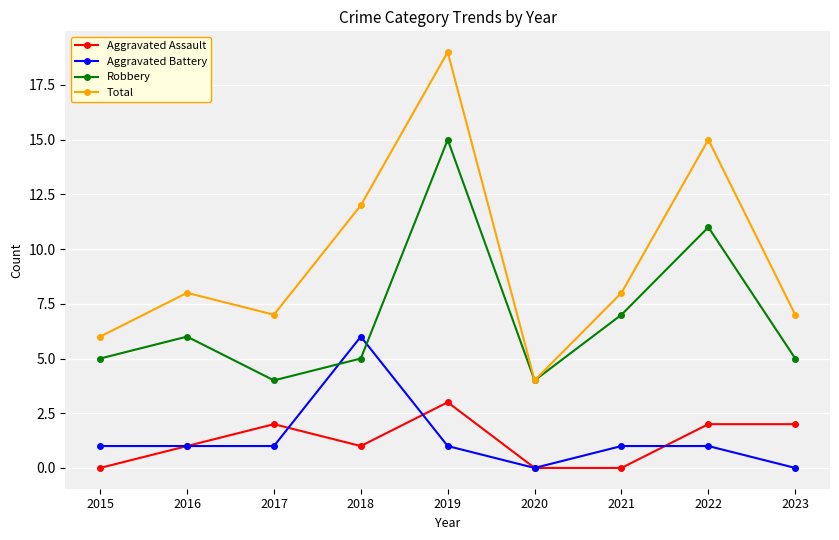

What is the total value across all series at 2020?

8